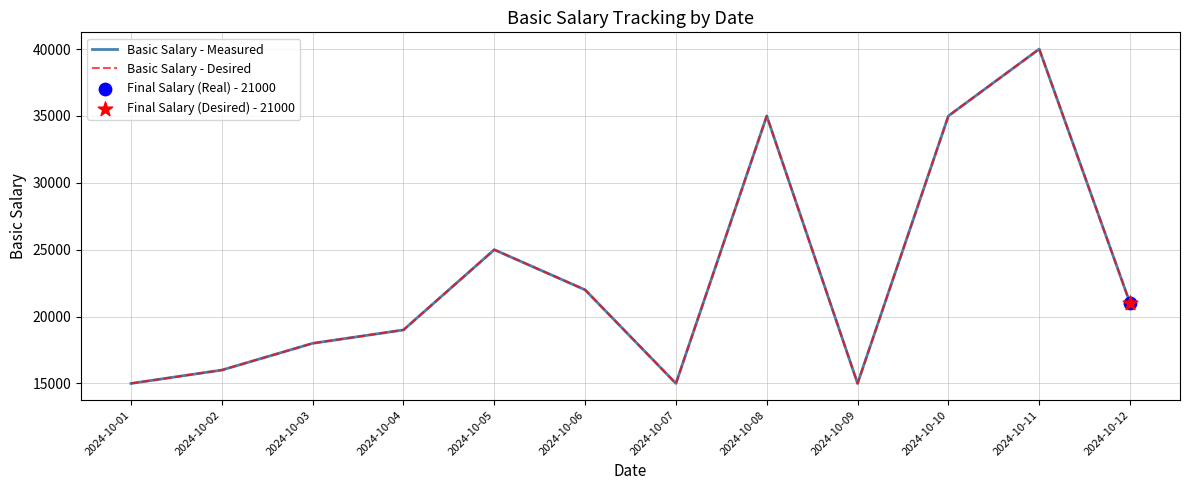

Does the chart have visible grid lines?

Yes